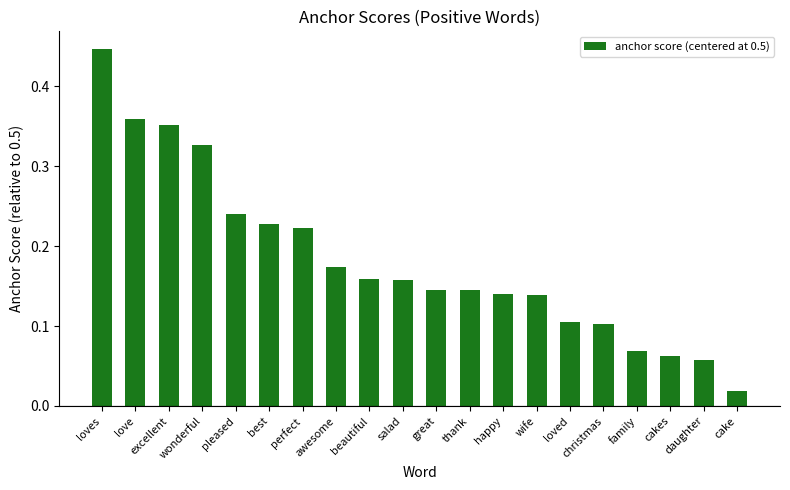

True or false: the data shows 0.5 at wonderful.

False